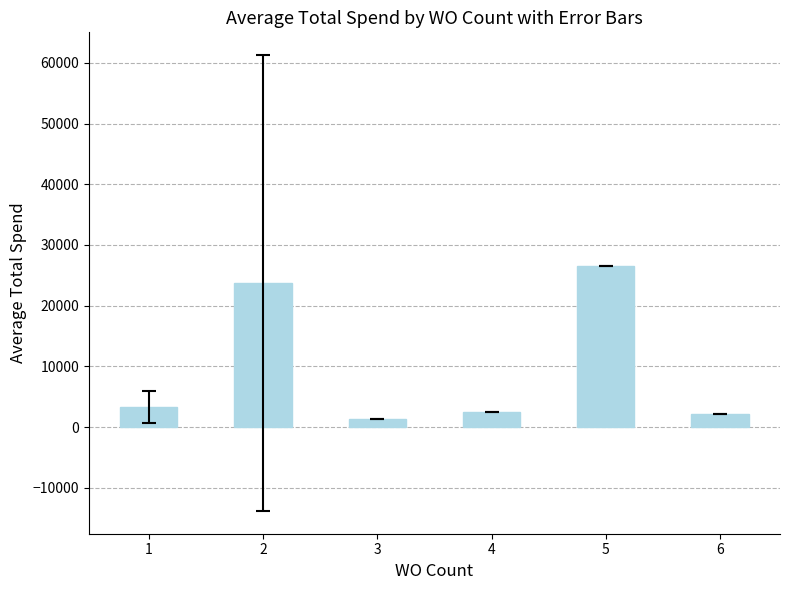

What is the value of the 1st bar from the left?

3319.0